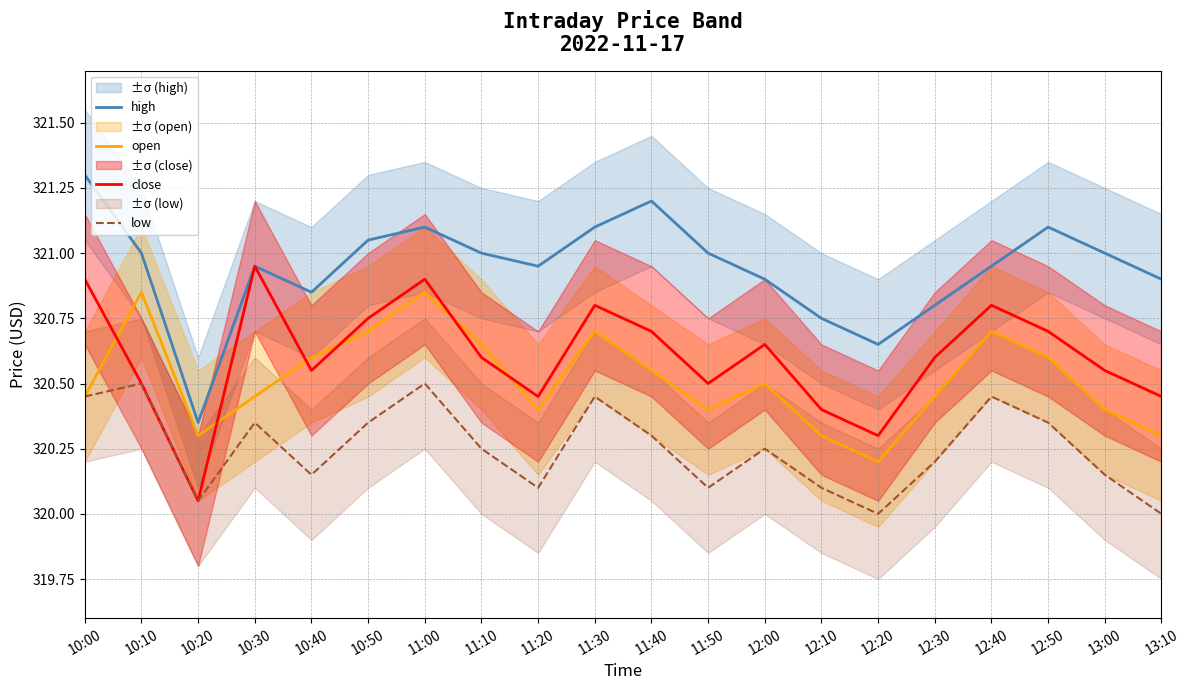

How many lines are shown in the chart?

4